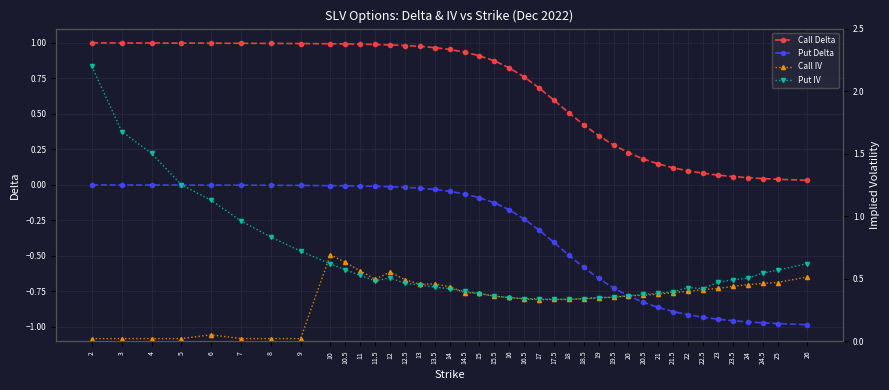

Rank the categories by Call IV value from highest to lowest.

10, 10.5, 11, 12, 26, 11.5, 12.5, 25, 24.5, 13.5, 13, 24, 23.5, 14, 23, 22.5, 22, 21.5, 14.5, 15, 21, 20.5, 20, 15.5, 19.5, 16, 19, 18.5, 16.5, 17.5, 18, 17, 6, 2, 3, 4, 5, 7, 8, 9